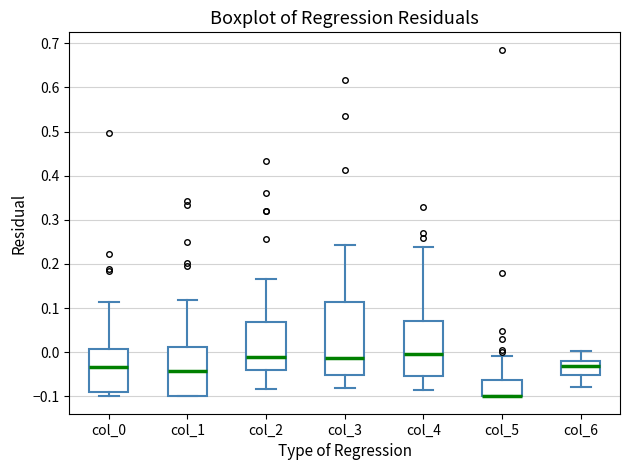

Reading left to right, transcribe this box plot: for each box, give where its median line is, the range the box spans, and where its two whiskers end, as read against the y-axis. The values are not printed on the chart, so give them approximately, as read against the axis.

col_0: median -0.03, box -0.09 to 0.01, whiskers -0.10 to 0.11
col_1: median -0.04, box -0.10 to 0.01, whiskers -0.10 to 0.12
col_2: median -0.01, box -0.04 to 0.07, whiskers -0.08 to 0.17
col_3: median -0.01, box -0.05 to 0.11, whiskers -0.08 to 0.24
col_4: median 0.00, box -0.05 to 0.07, whiskers -0.08 to 0.24
col_5: median -0.10 (drawn on the box's lower edge), box -0.10 to -0.06, whiskers -0.10 to -0.01
col_6: median -0.03, box -0.05 to -0.02, whiskers -0.08 to 0.00